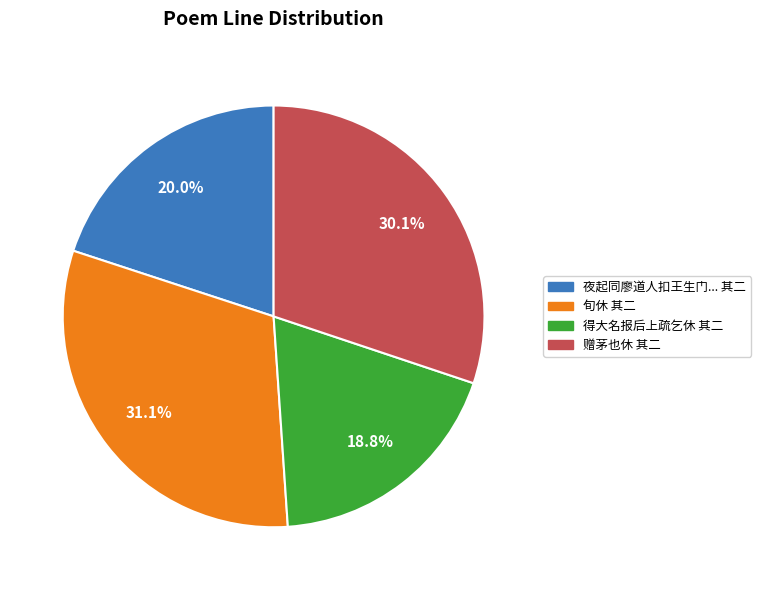

Is there any slice that represents more than half of the pie?

No